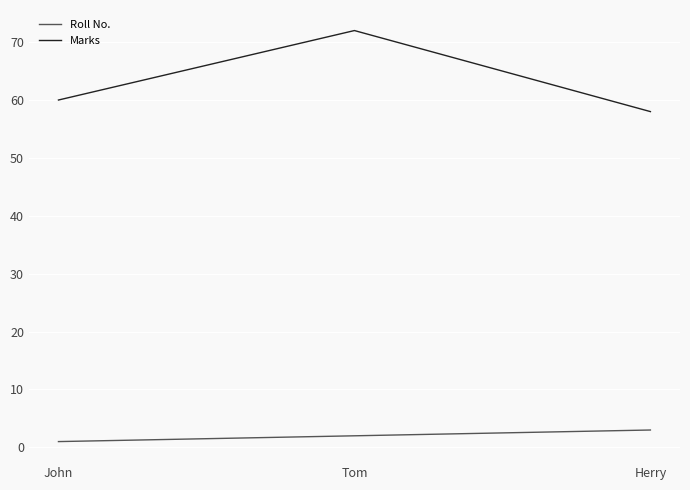

Which series has the widest spread of values?

Marks